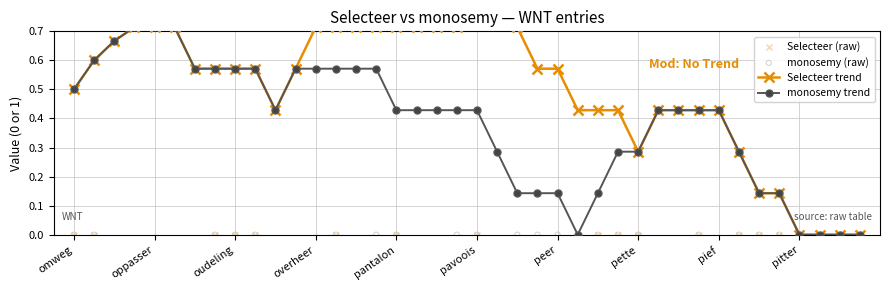

Which series has the largest total across all categories?

Selecteer trend